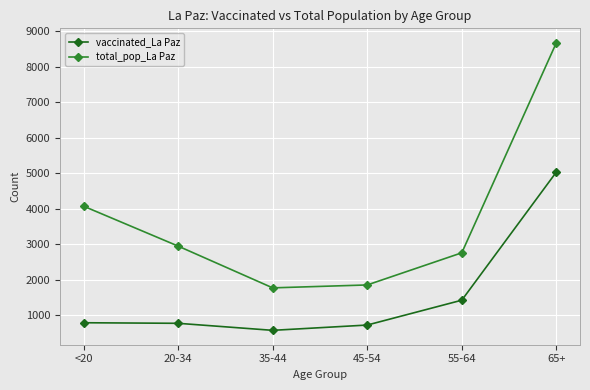

What are all the series names shown in the legend?

vaccinated_La Paz, total_pop_La Paz